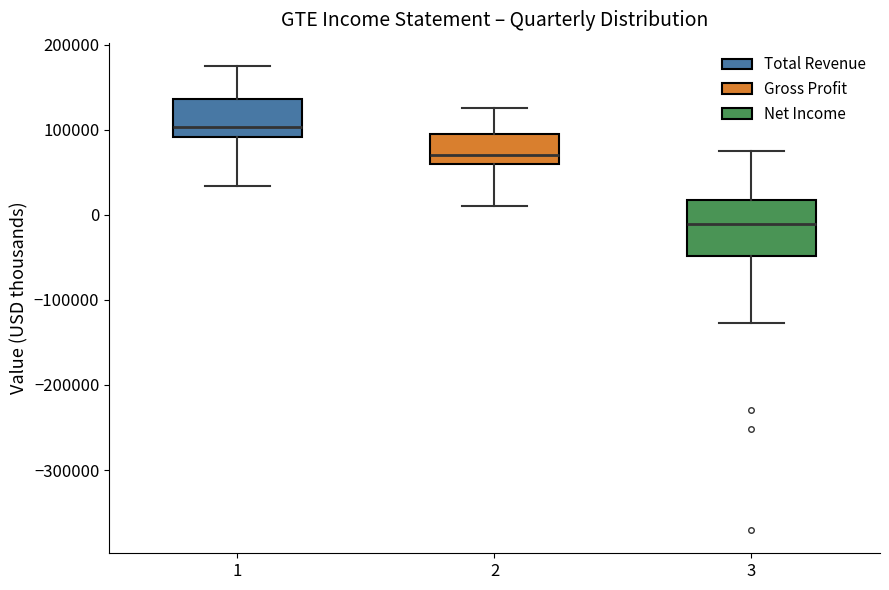

Where does the median line of the box at x = 2 sit on the y-axis? The values are not printed on the chart, so give them approximately, as read against the axis.

70000